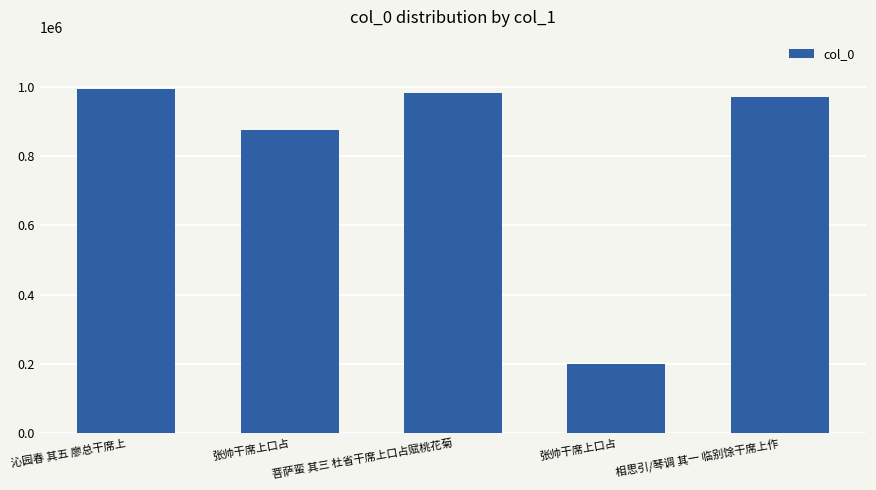

Does the chart contain any negative values?

No